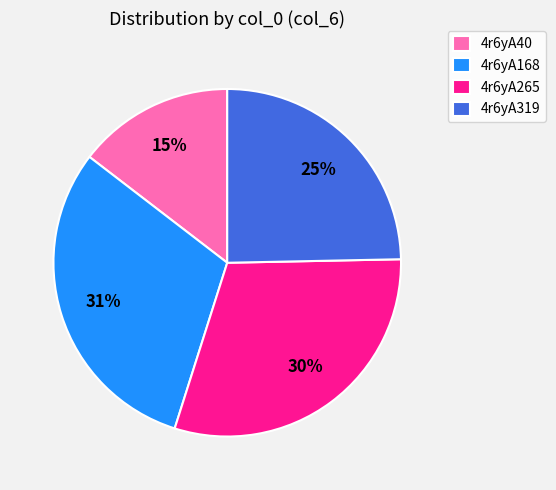

To the nearest percent, what percentage of the pie is 4r6yA319?

25%